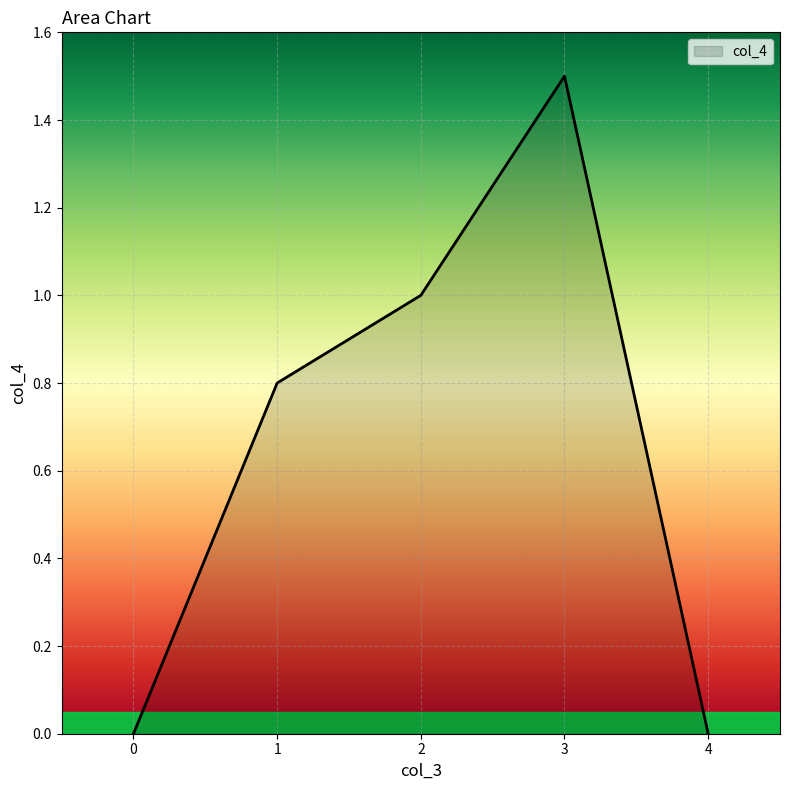

Between 2 and 0, which is larger?

2